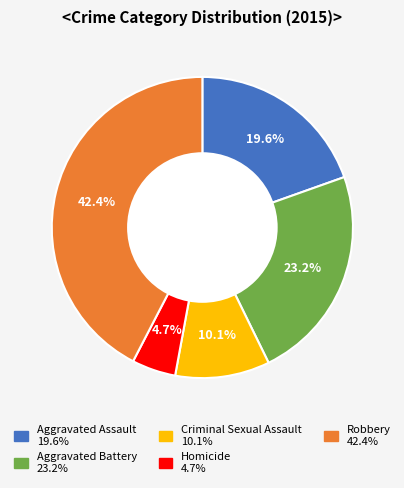

Is it true that Aggravated Battery is 14% of the pie?

False